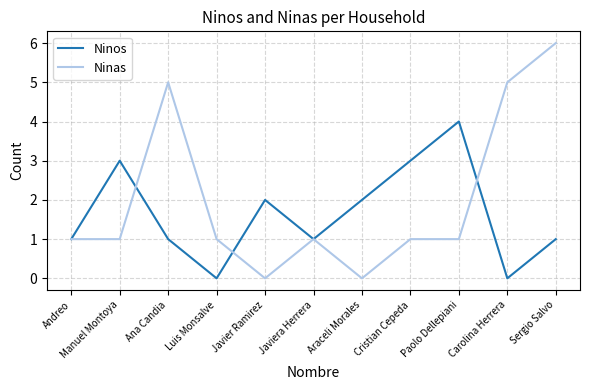

True or false: Ninas has a value of 1 at Luis Monsalve.

True